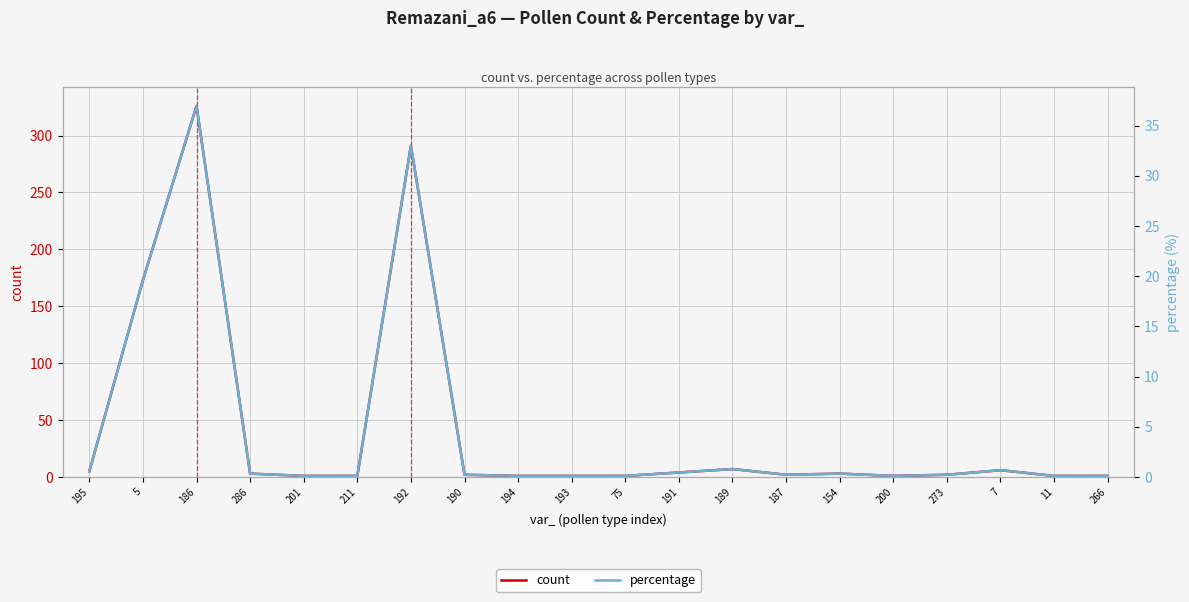

Reading left to right, what are all the values shown in this chart?

count: 195=5.0	5=173.0	186=326.0	286=3.0	201=1.0	211=1.0	192=291.0	190=2.0	194=1.0	193=1.0	75=1.0	191=4.0	189=7.0	187=2.0	154=3.0	200=1.0	273=2.0	7=6.0	11=1.0	266=1.0
percentage: 195=0.6	5=19.6	186=37.0	286=0.3	201=0.1	211=0.1	192=33.0	190=0.2	194=0.1	193=0.1	75=0.1	191=0.5	189=0.8	187=0.2	154=0.3	200=0.1	273=0.2	7=0.7	11=0.1	266=0.1